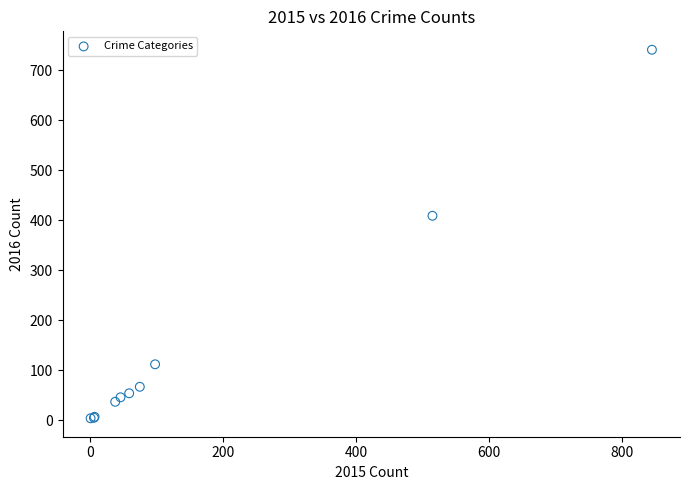

What Y value in the scatter plot is closest to 372?

409